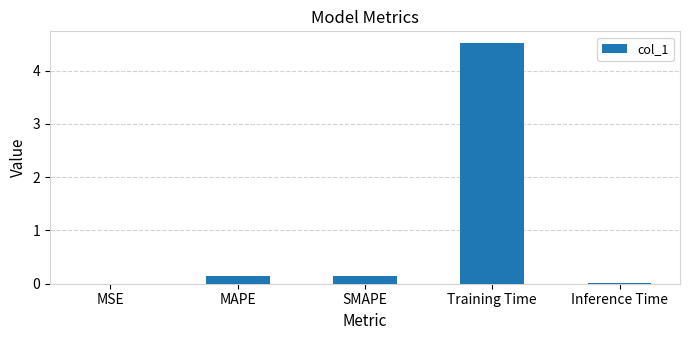

What is the greatest value displayed?

4.5